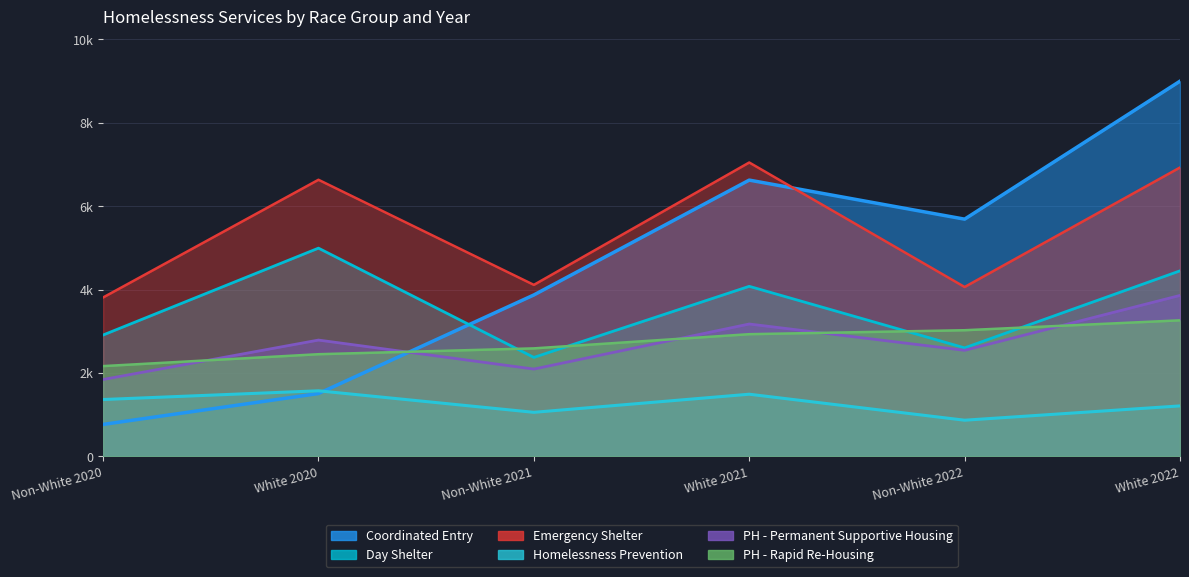

At which label is PH - Rapid Re-Housing closest to 2713?

Non-White 2021